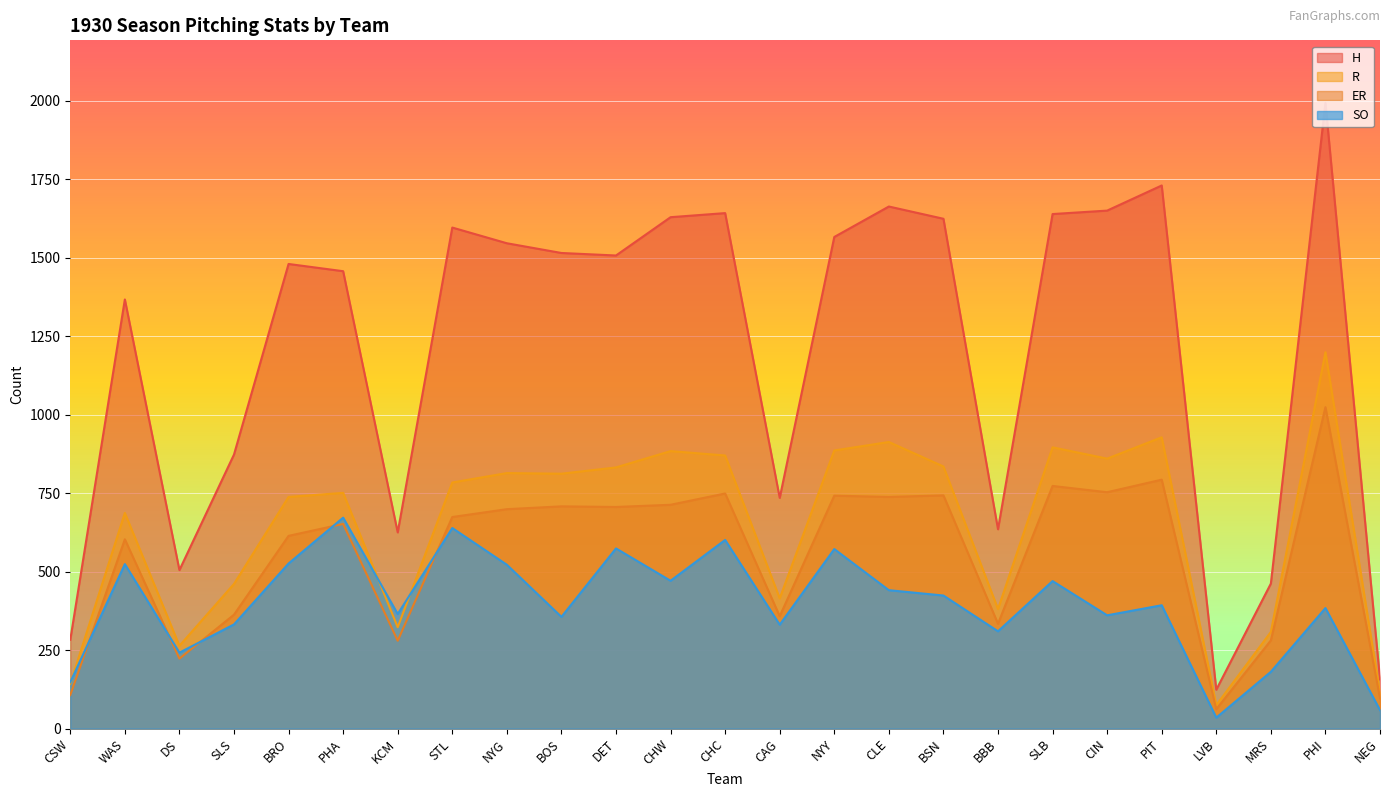

Which series has the widest spread of values?

H